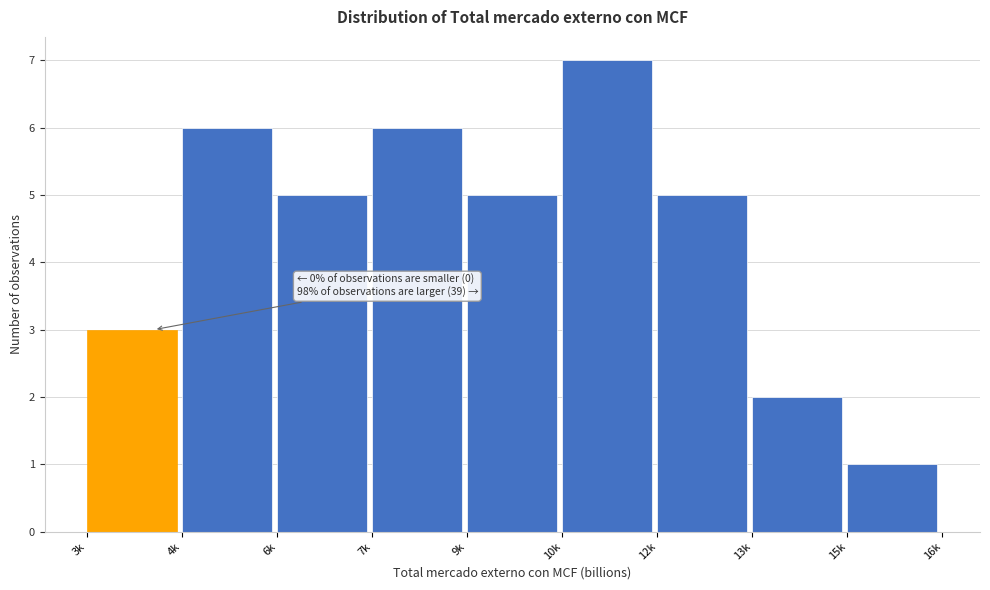

Reading right to left, transcribe all the data shown in this chart.

15k=1	13k=2	12k=5	10k=7	9k=5	7k=6	6k=5	4k=6	3k=3